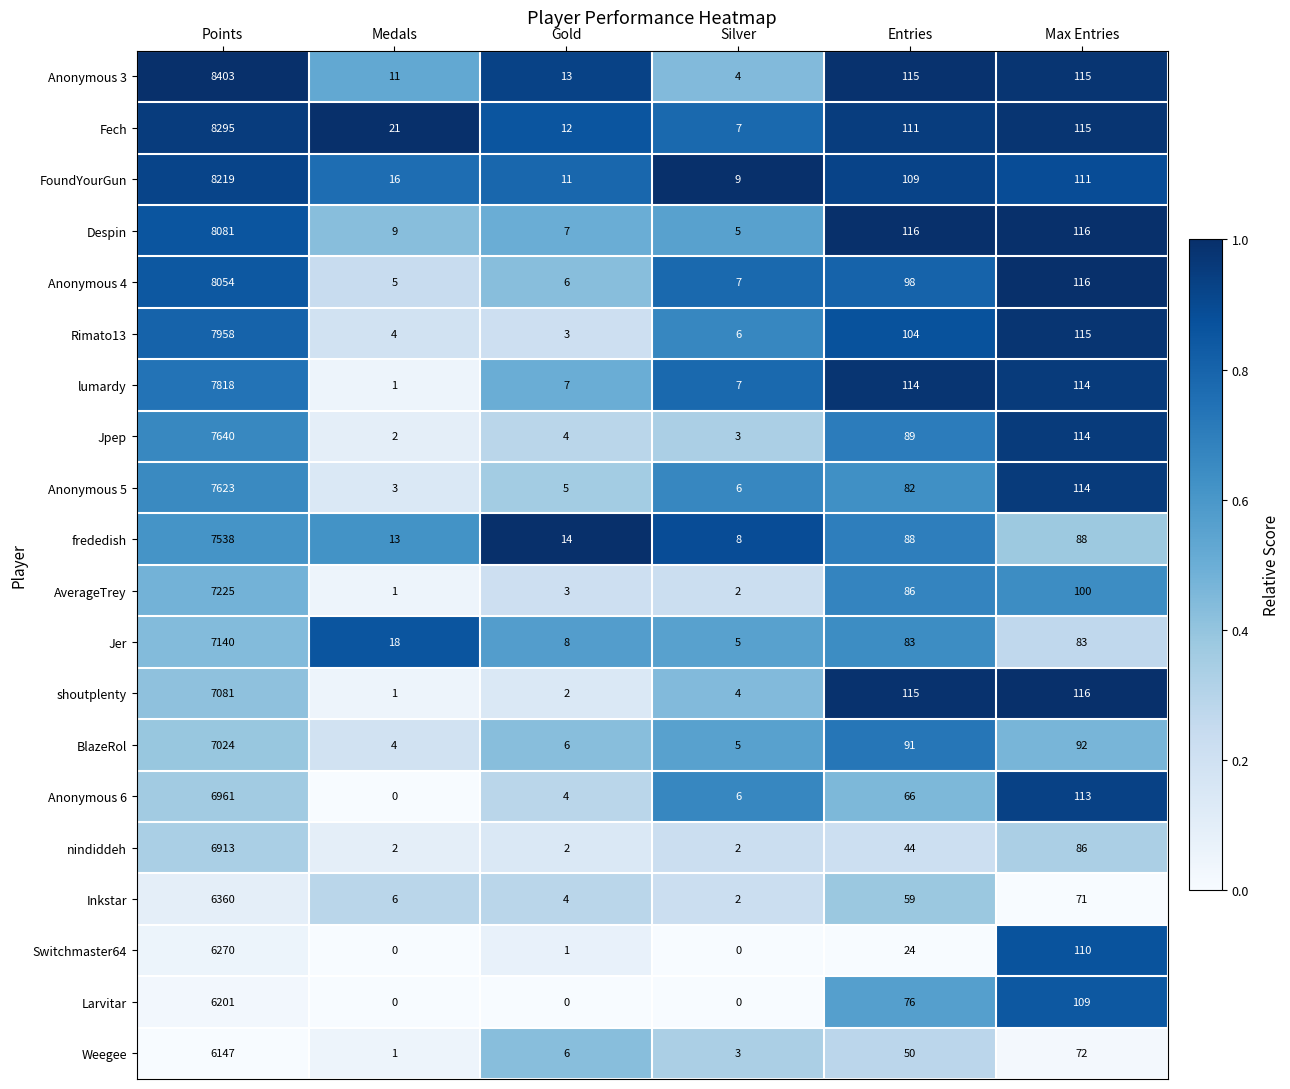

Rank the series at Points from lowest to highest value.

Weegee, Larvitar, Switchmaster64, Inkstar, nindiddeh, Anonymous 6, BlazeRol, shoutplenty, Jer, AverageTrey, frededish, Anonymous 5, Jpep, lumardy, Rimato13, Anonymous 4, Despin, FoundYourGun, Fech, Anonymous 3